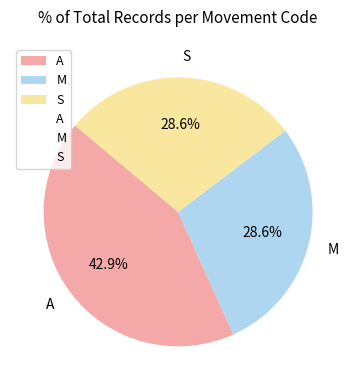

Count the number of slices in the pie.

3